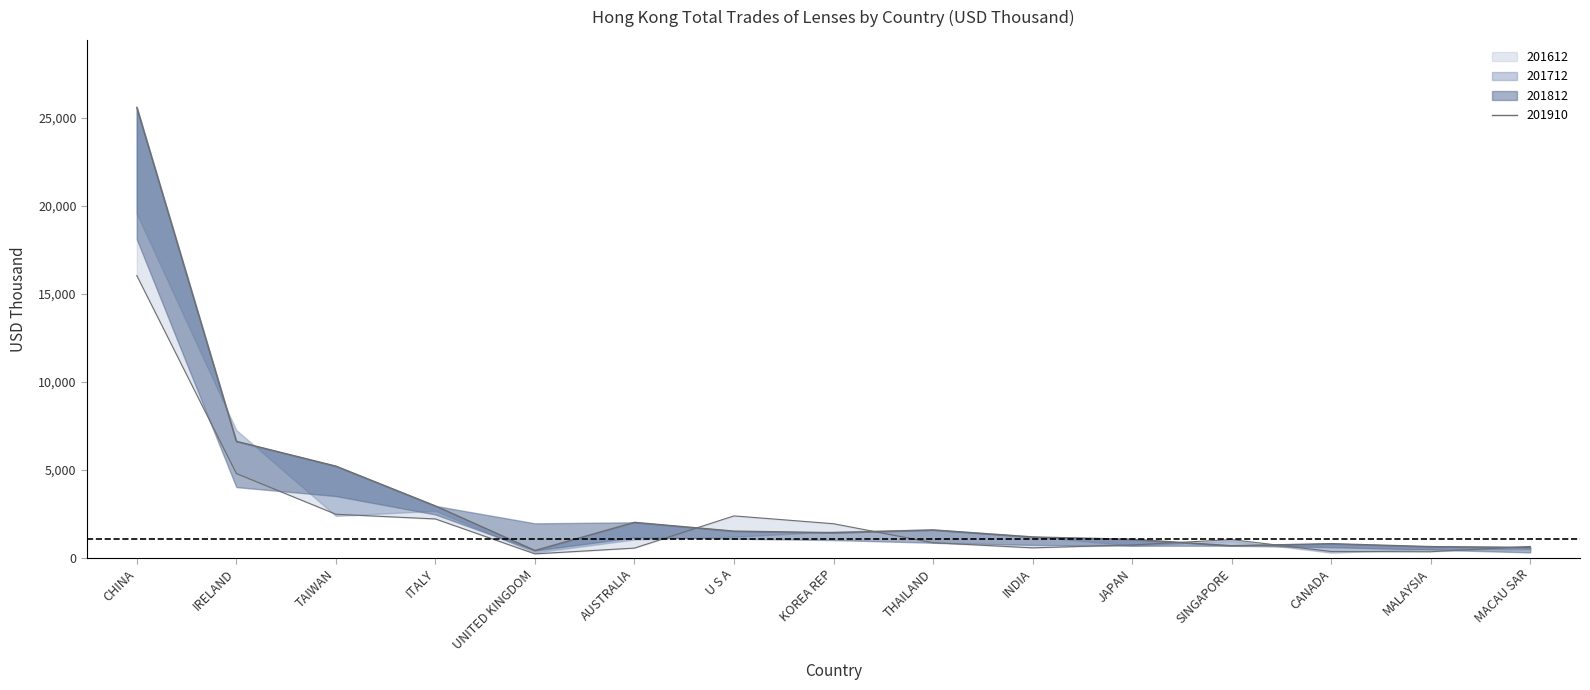

What is the total value across all series at THAILAND?

2436.4